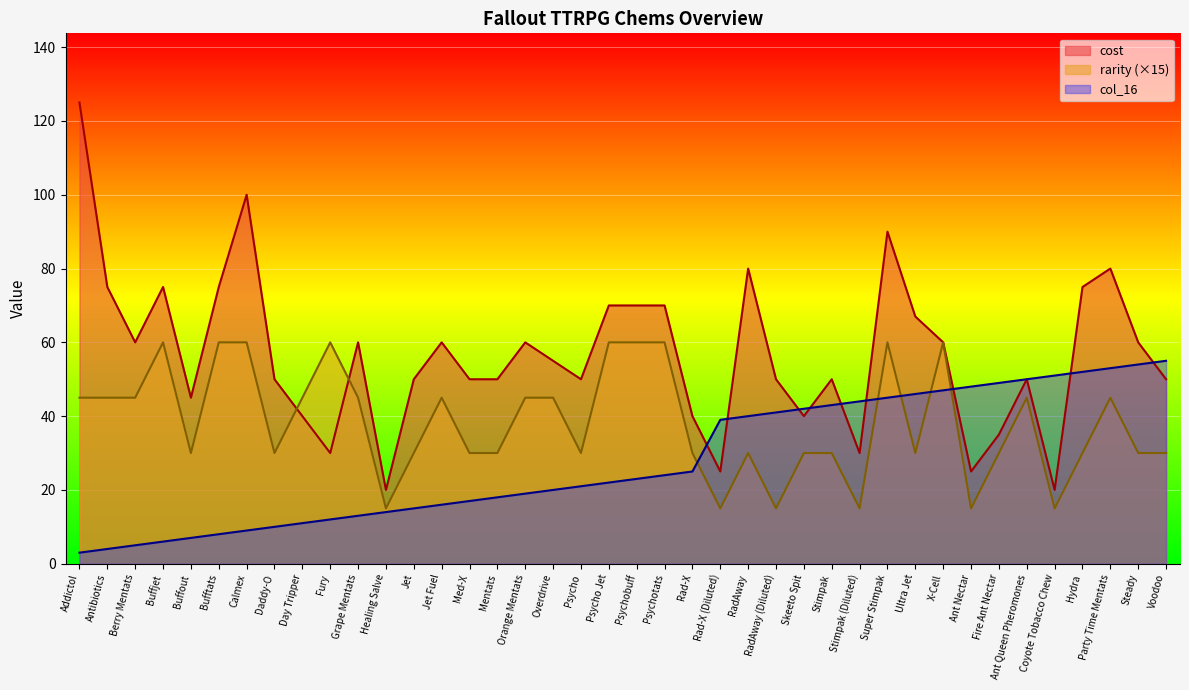

What is the value of the cost point at the 2nd from the left?

75